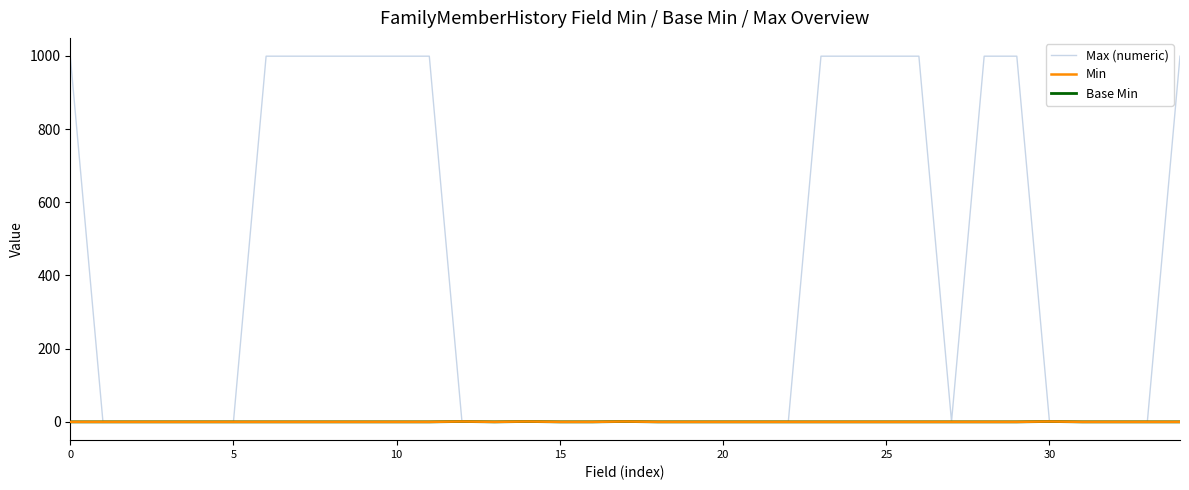

Does the chart display data point markers on the line(s)?

No